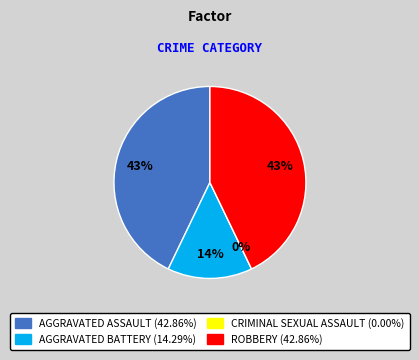

Is there a majority slice in this chart?

No